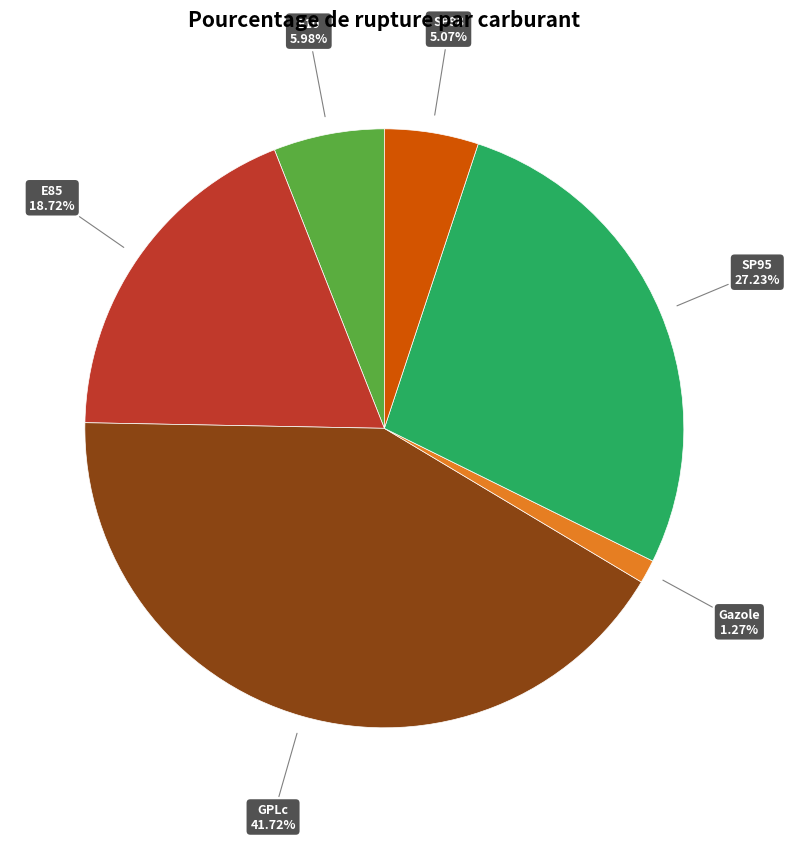

Is there a majority slice in this chart?

No